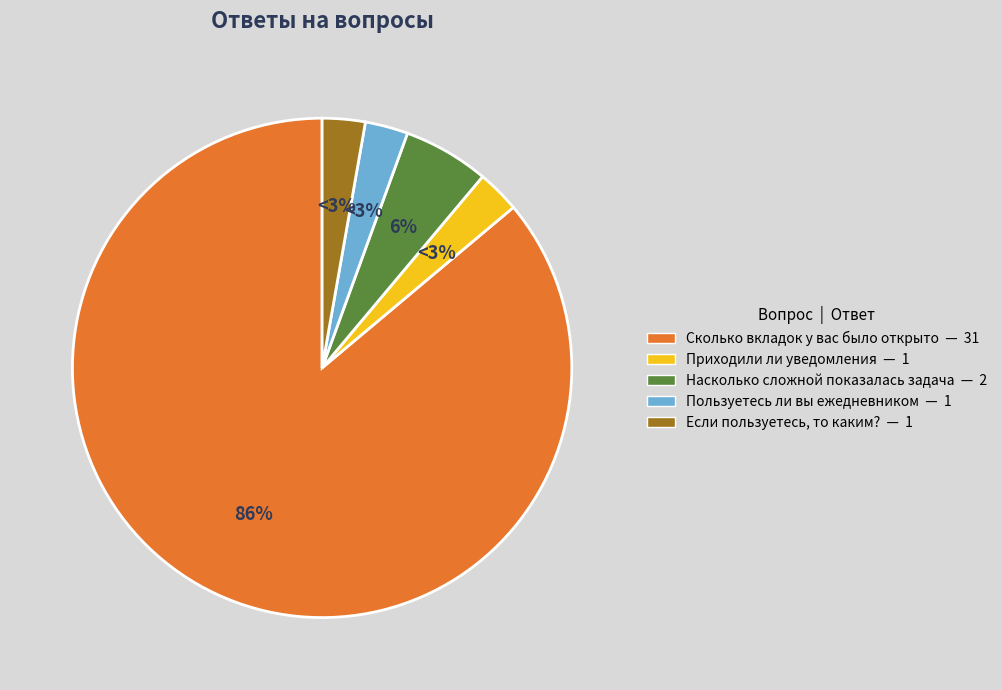

To the nearest percent, what portion does Приходили ли уведомления represent?

3%